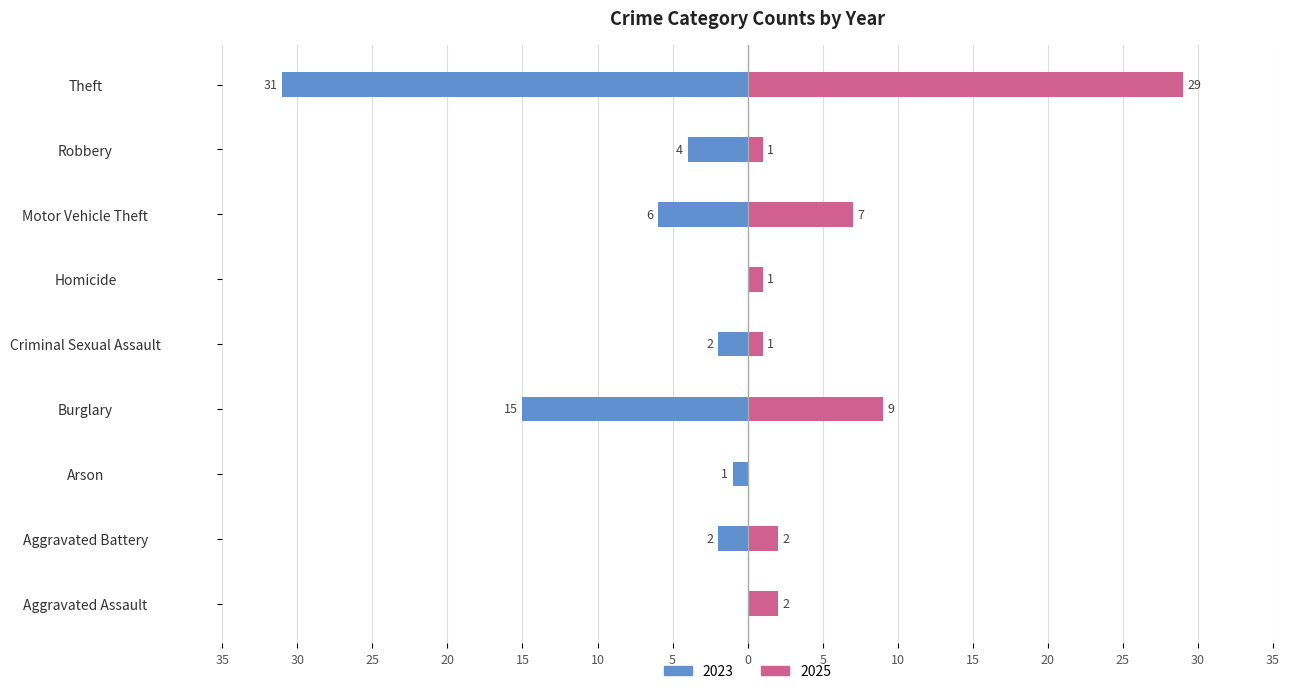

How many bars are there in total?

18